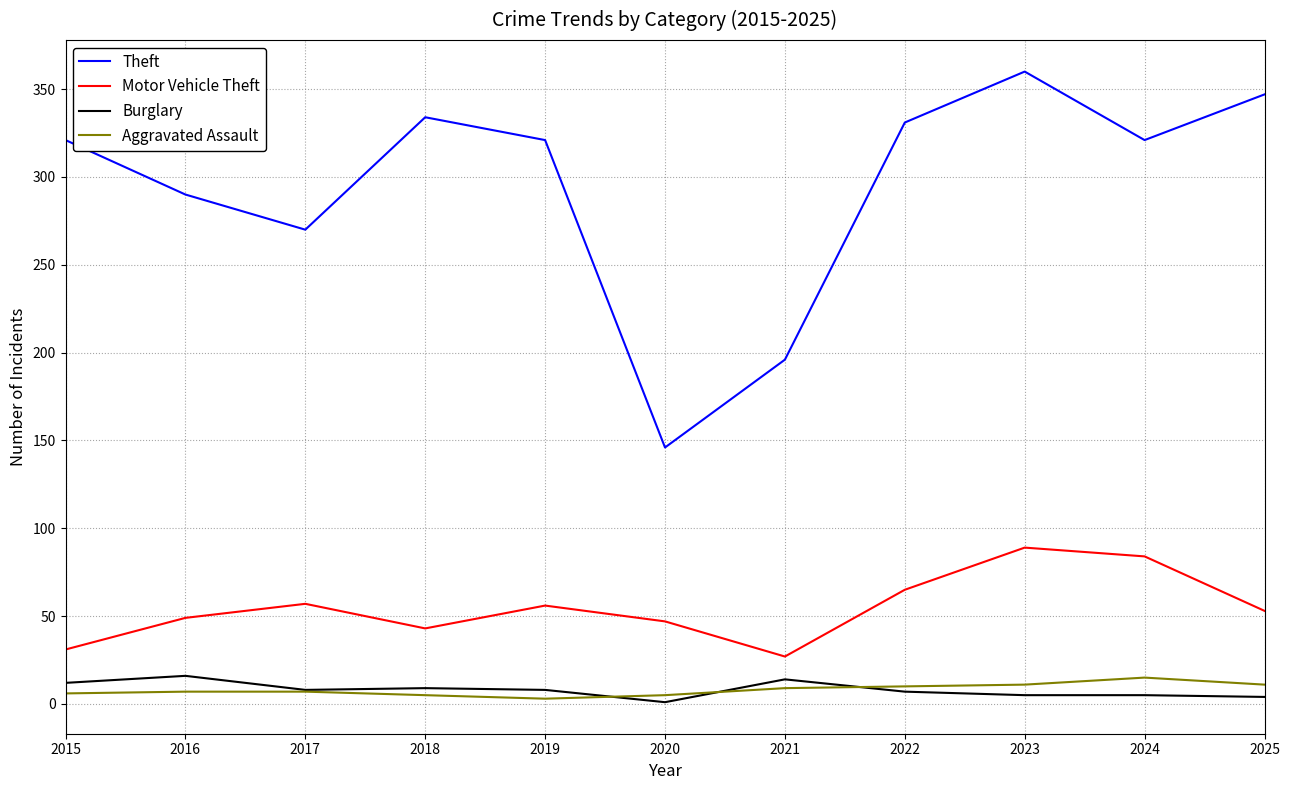

Is this an area chart (filled region under the line)?

No